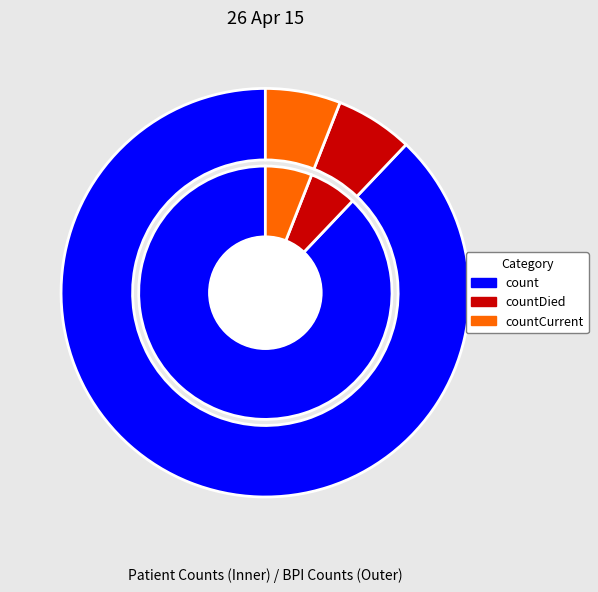

Between countDied and count, which is larger?

count